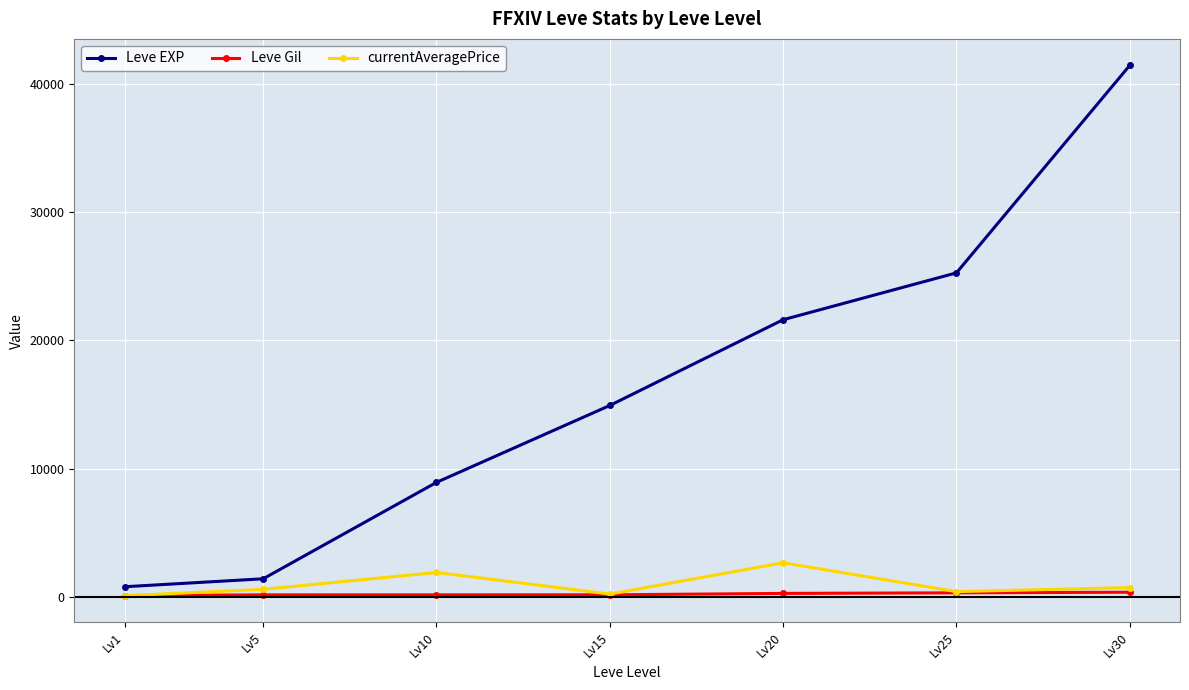

How many lines are shown in the chart?

3